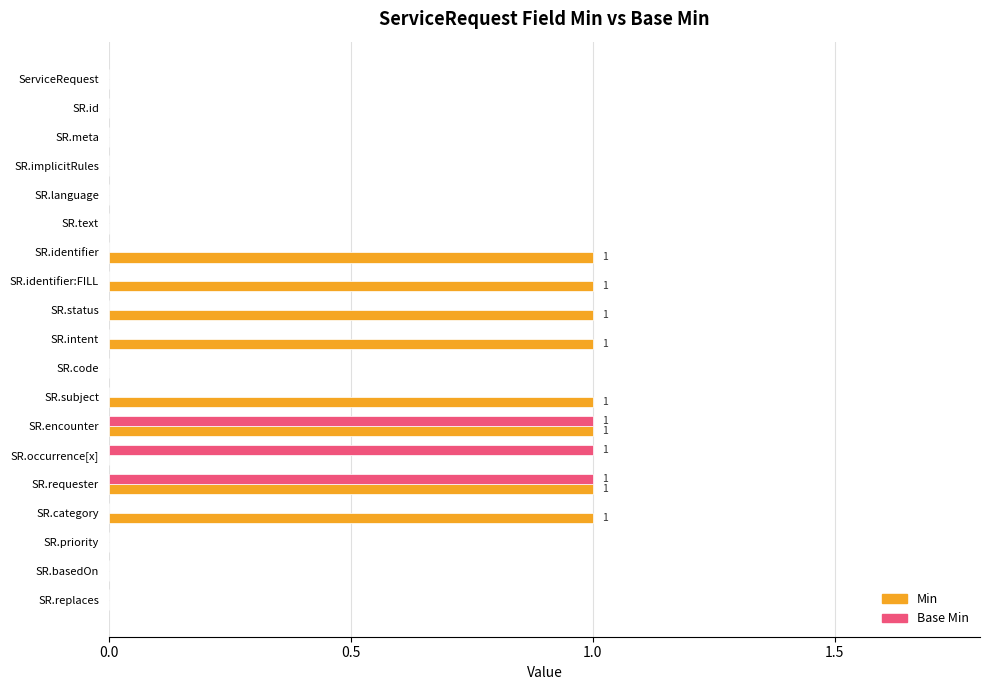

Which series has the largest total across all categories?

Min